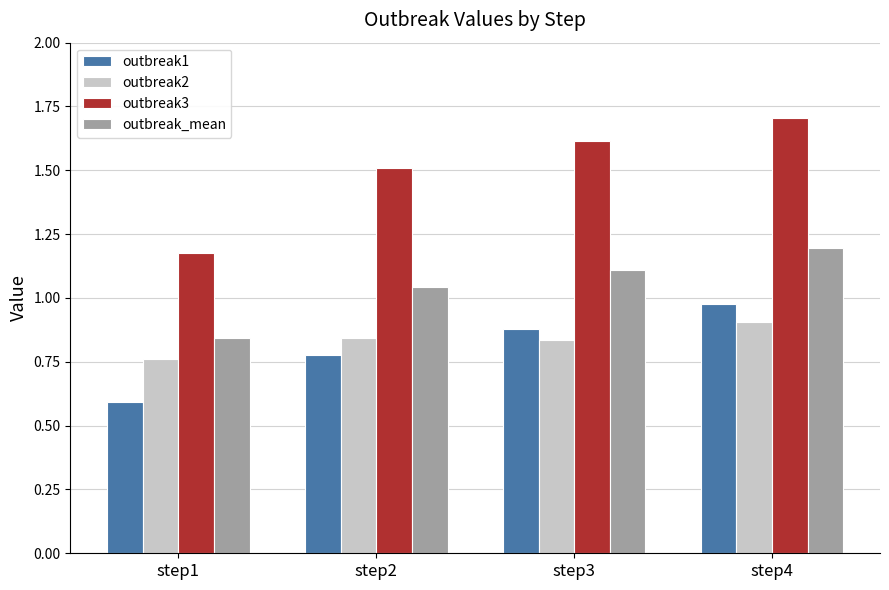

Rank the series at step1 from highest to lowest value.

outbreak3, outbreak_mean, outbreak2, outbreak1